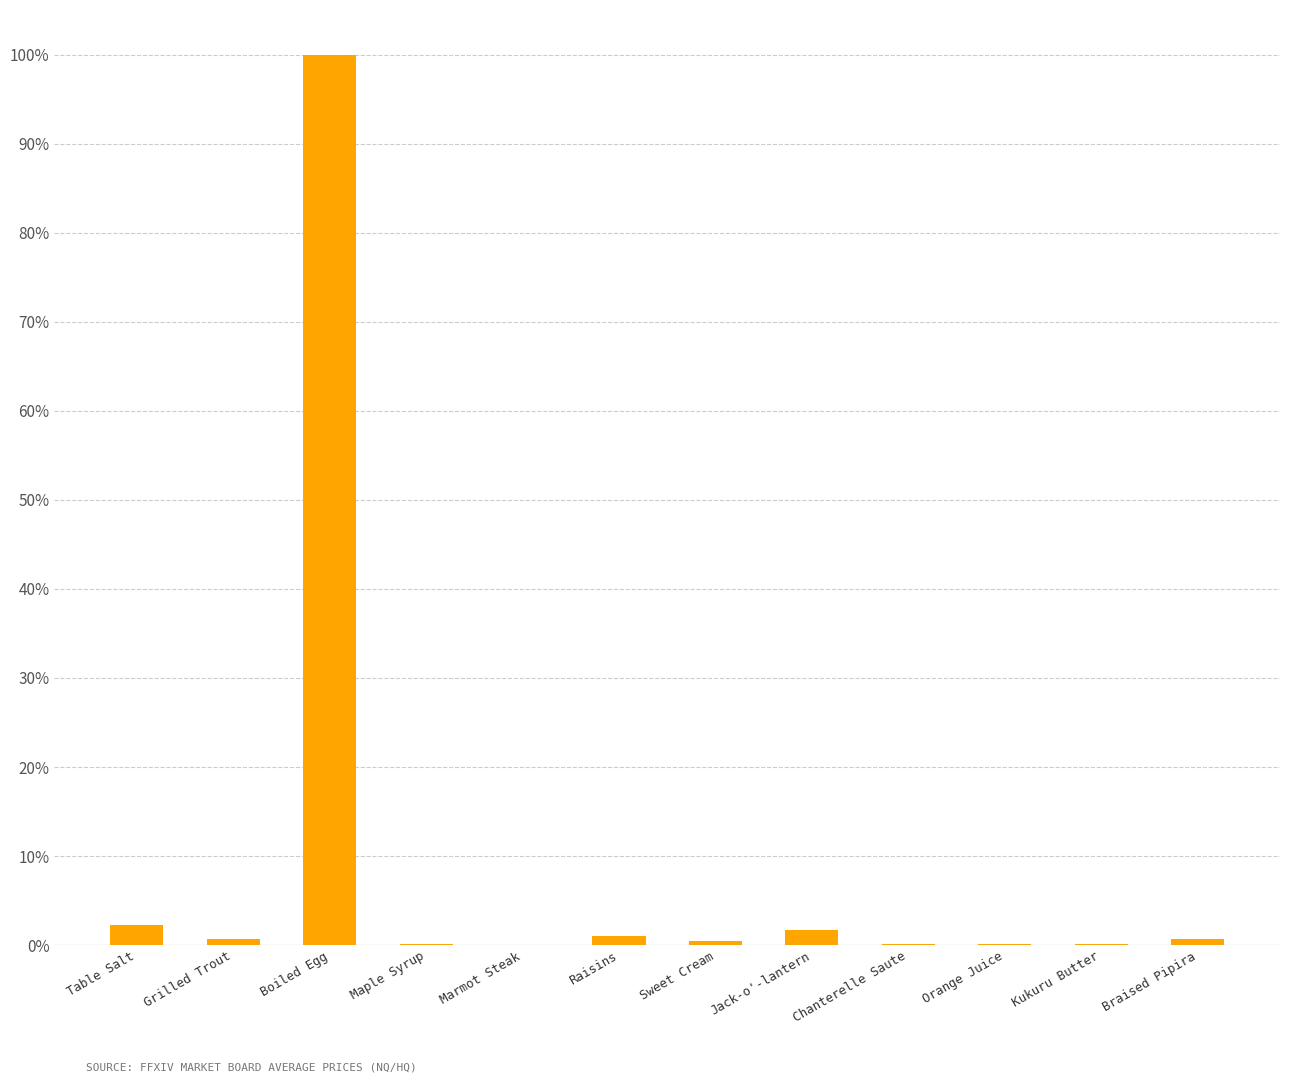

At which category does the chart reach its peak across all series?

Boiled Egg